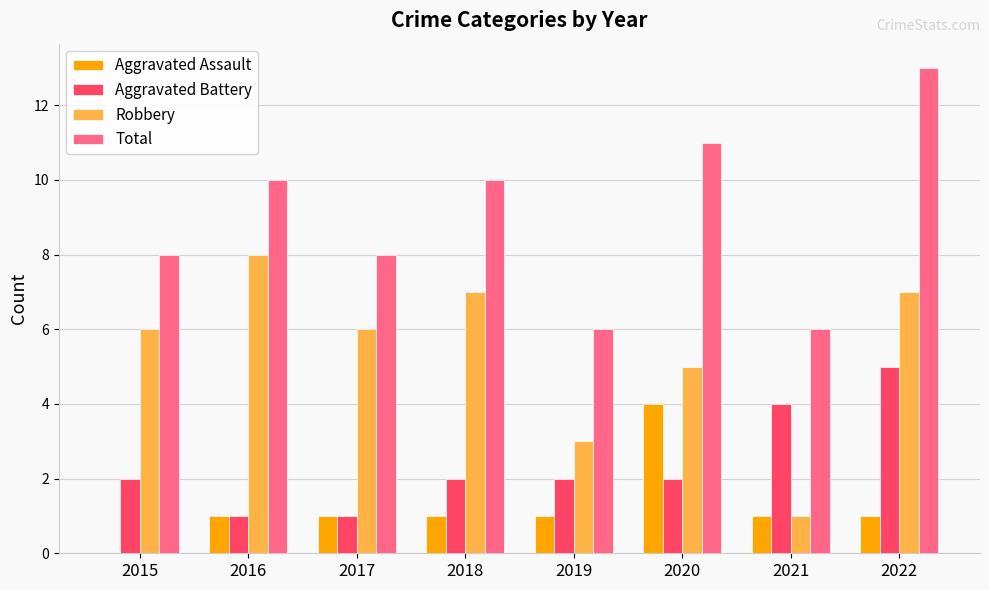

Is it true that Aggravated Battery equals 2 at 2022?

False